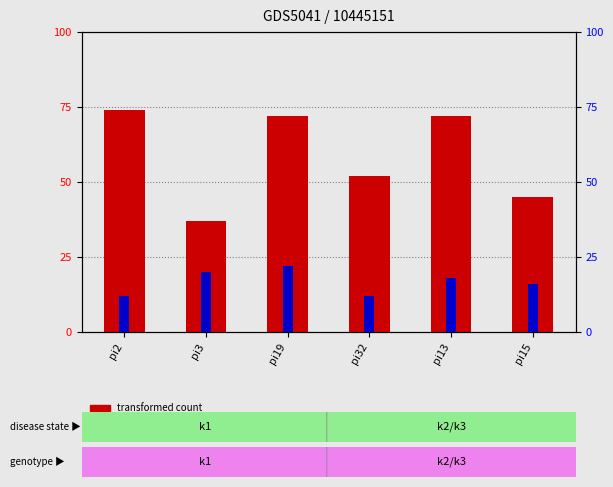

What is the spread (max minus min) of values at pi19?

50